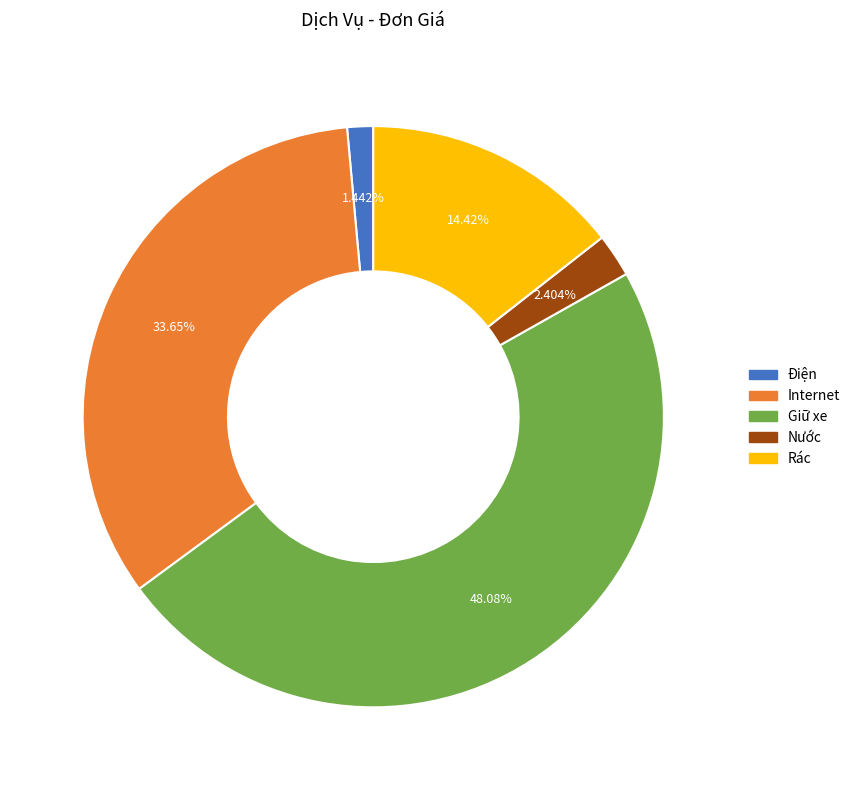

To the nearest percent, what is the difference between the largest and smallest slice percentages?

47%